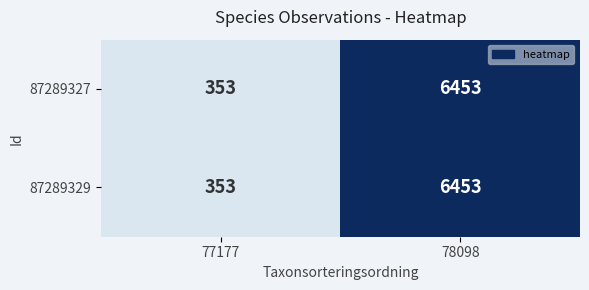

What is the minimum value shown in the chart?

353